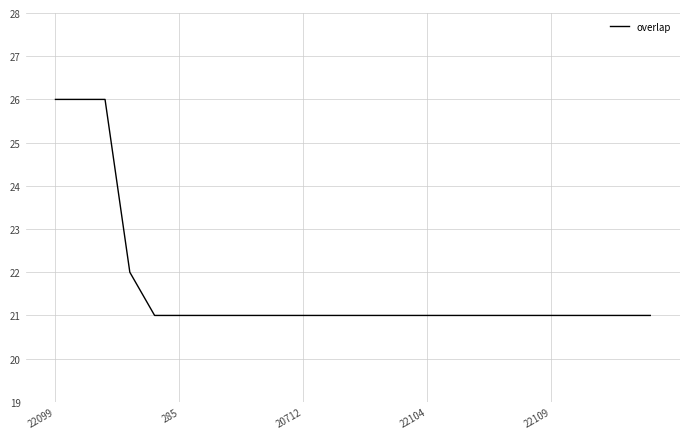

What is the maximum value shown in the chart?

26